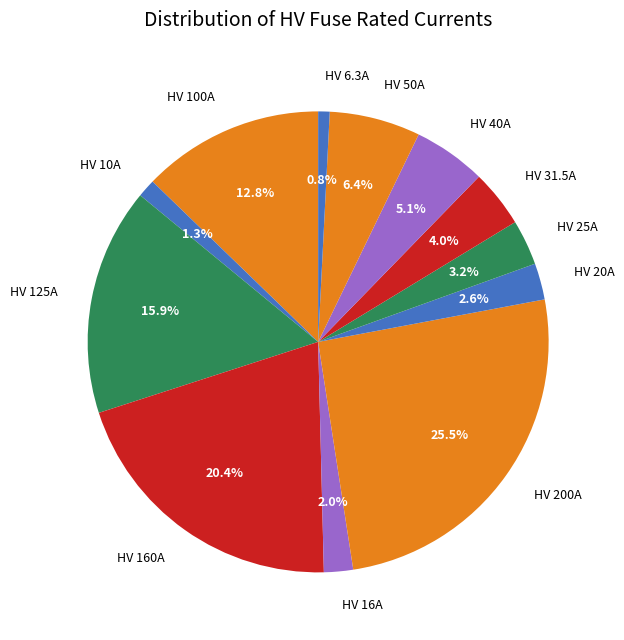

To the nearest percent, what is the average slice percentage?

8%